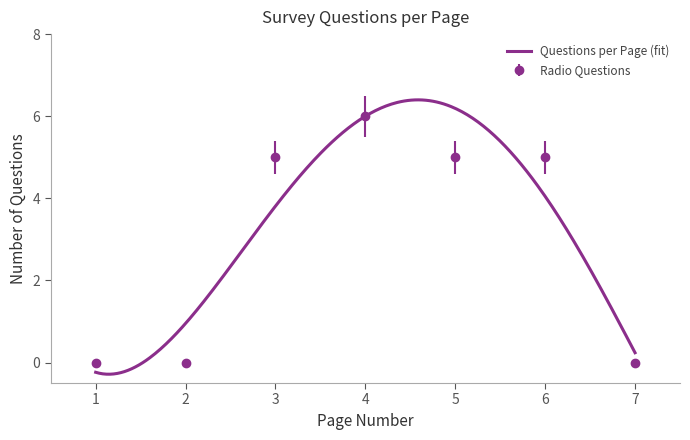

What is the highest value of the Questions per Page (fit) series?

6.4